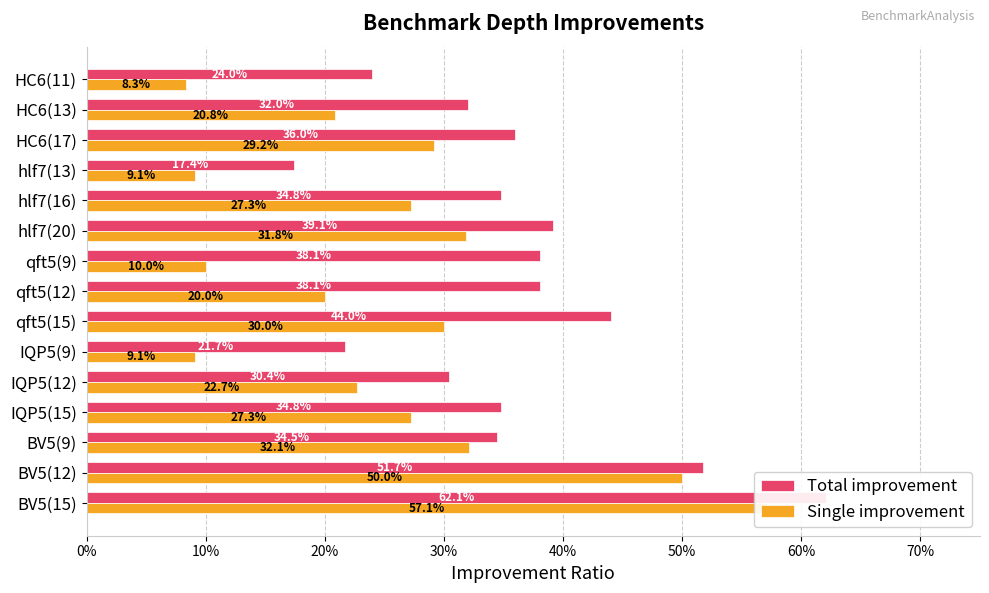

What is the difference between the second highest and minimum values in the Total improvement series?

0.3